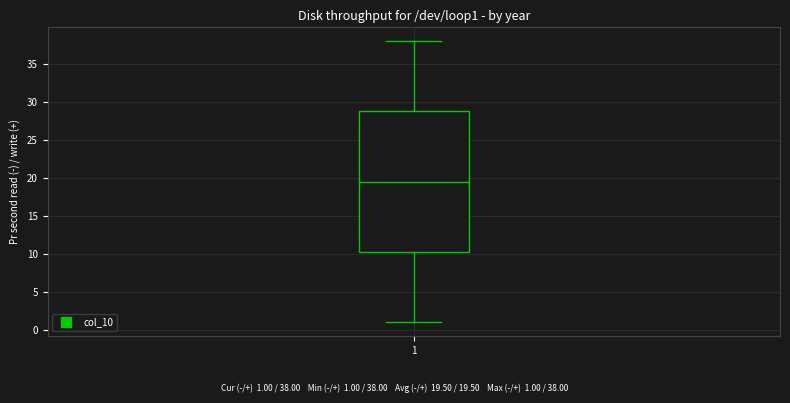

Read this box plot against the y-axis: the position of the median line, the range covered by the box, and the ends of both whiskers. The values are not printed on the chart, so give them approximately, as read against the axis.

median 19.5, box 10.5 to 29.0, whiskers 1.0 to 38.0